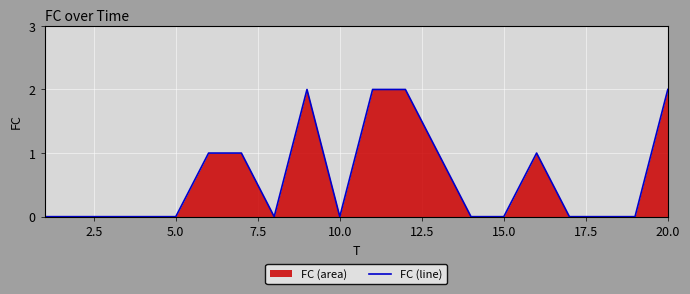

Is it true that the value at 15.0 is 1?

False